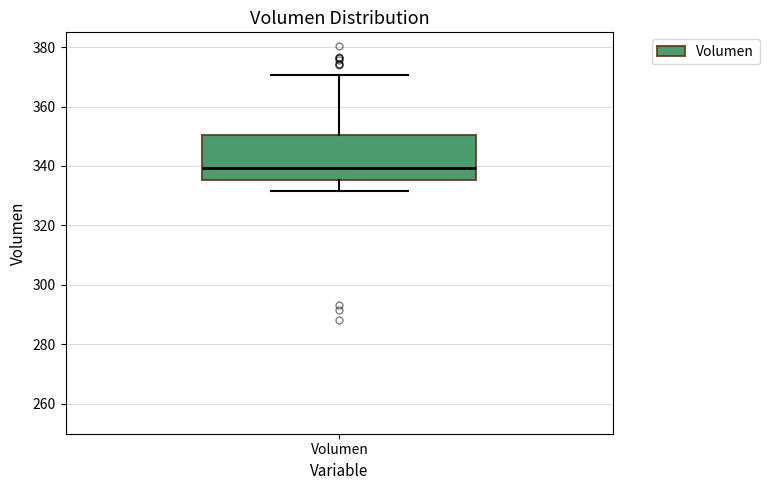

Where does the median line of the box for Volumen sit on the y-axis? The values are not printed on the chart, so give them approximately, as read against the axis.

340